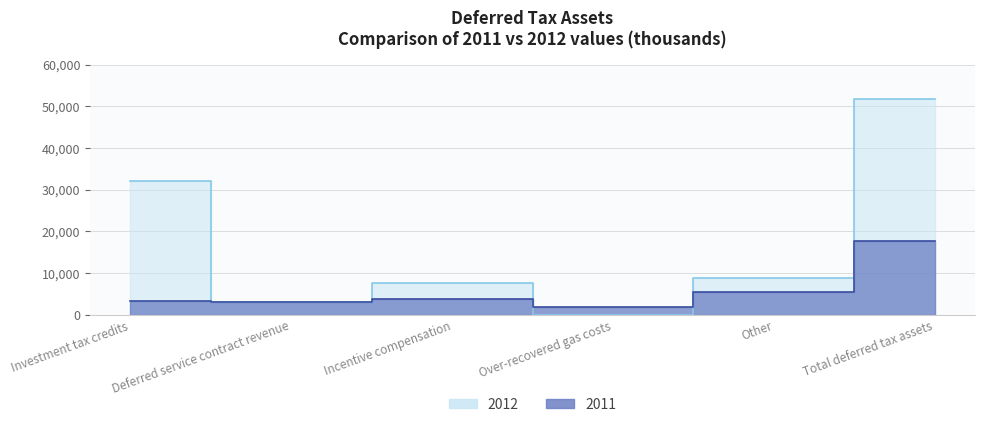

The value of 2011 at Incentive compensation is 3775. True or false?

True